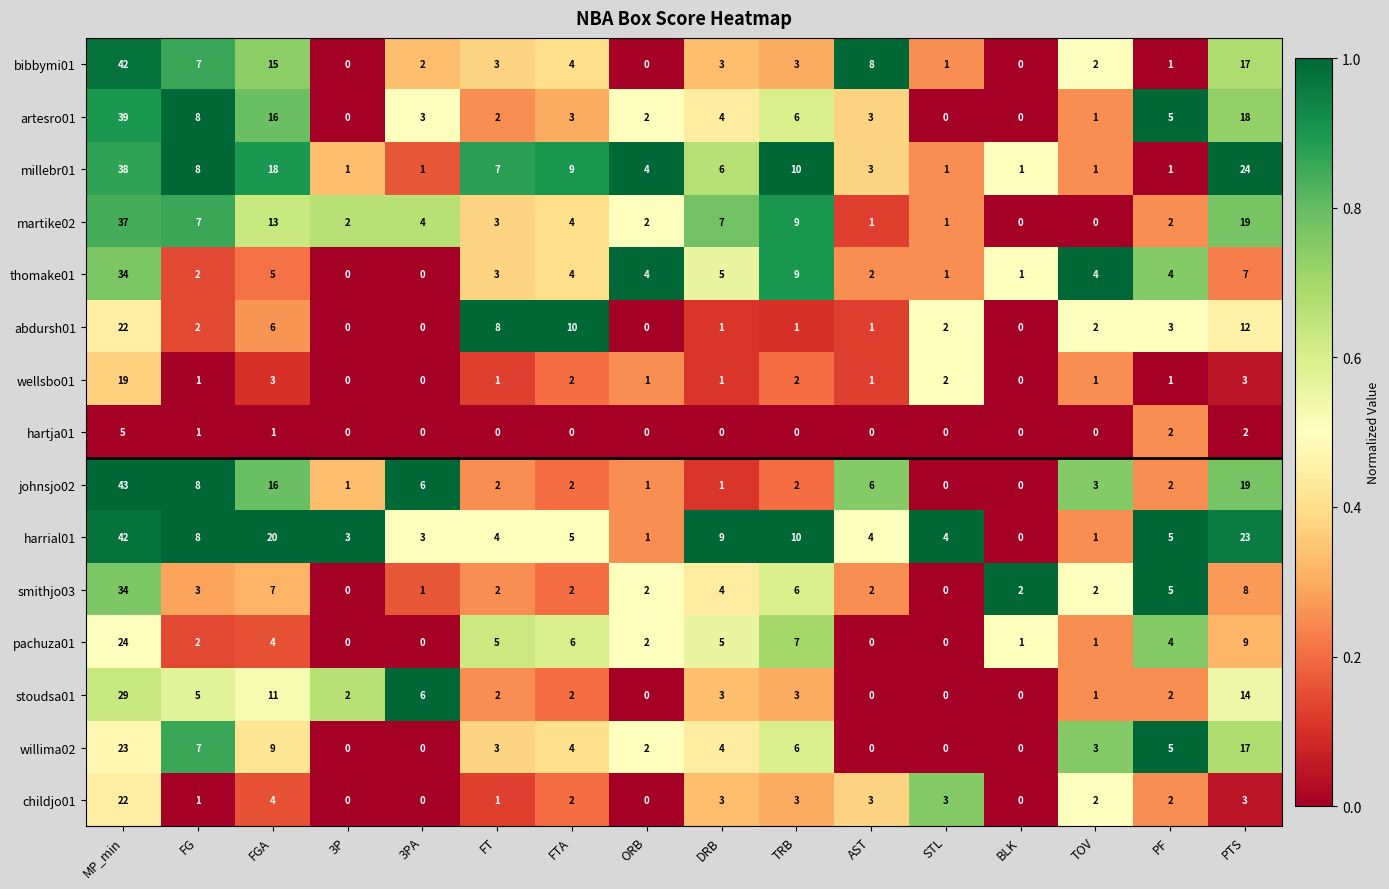

What is the greatest value displayed?

43